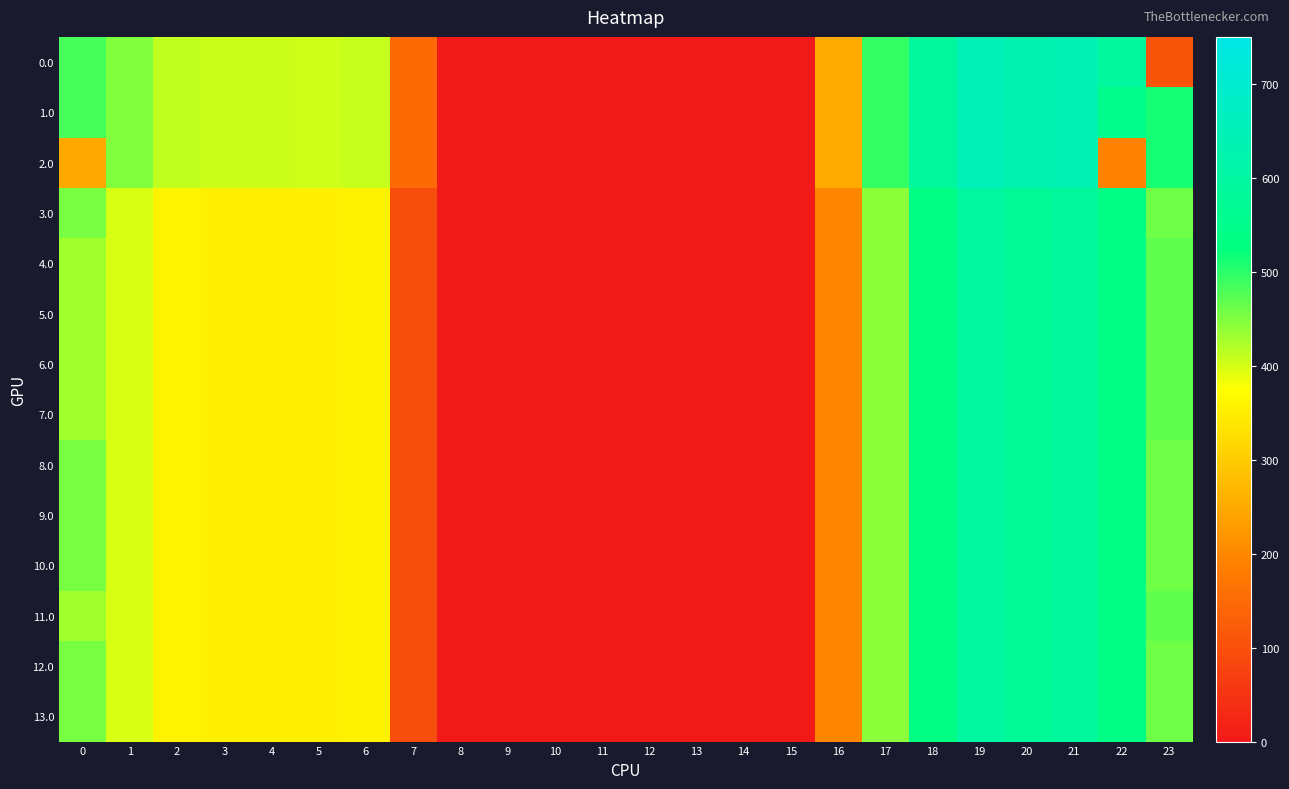

Which series has the largest total across all categories?

1.0